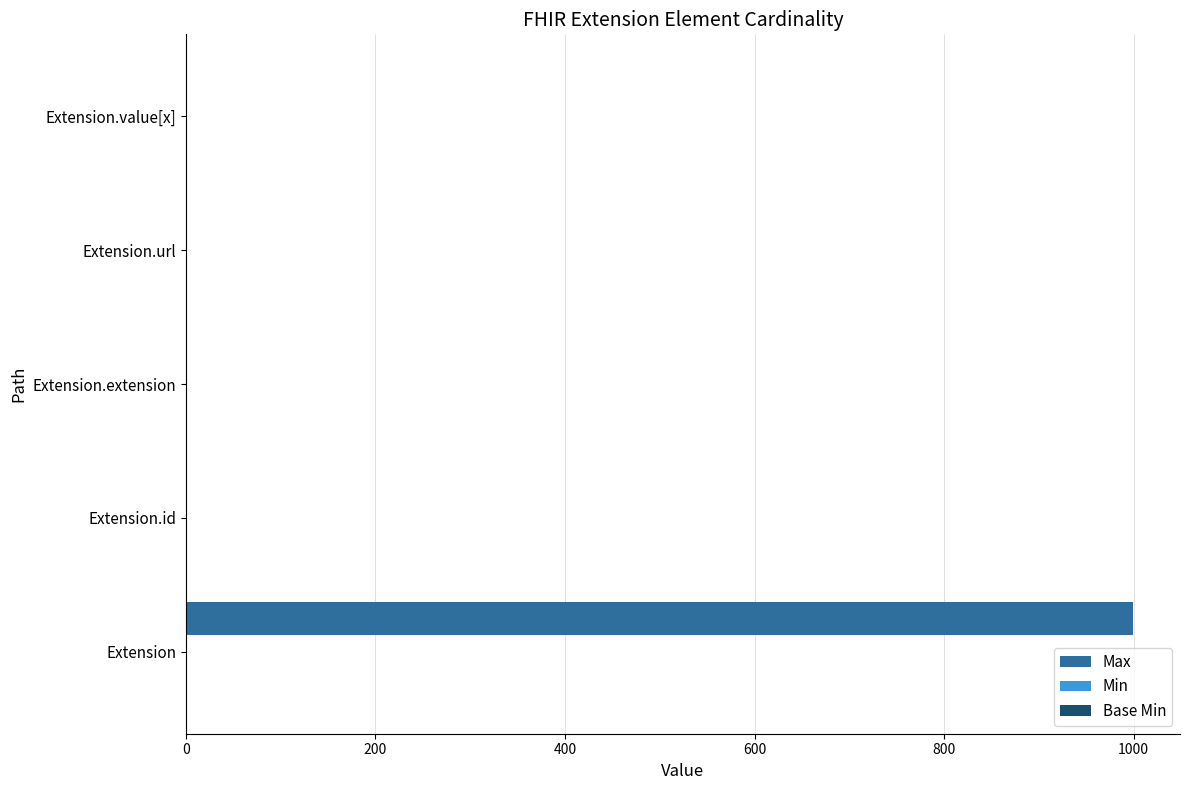

Between Extension and Extension.id, which series saw the biggest shift?

Max